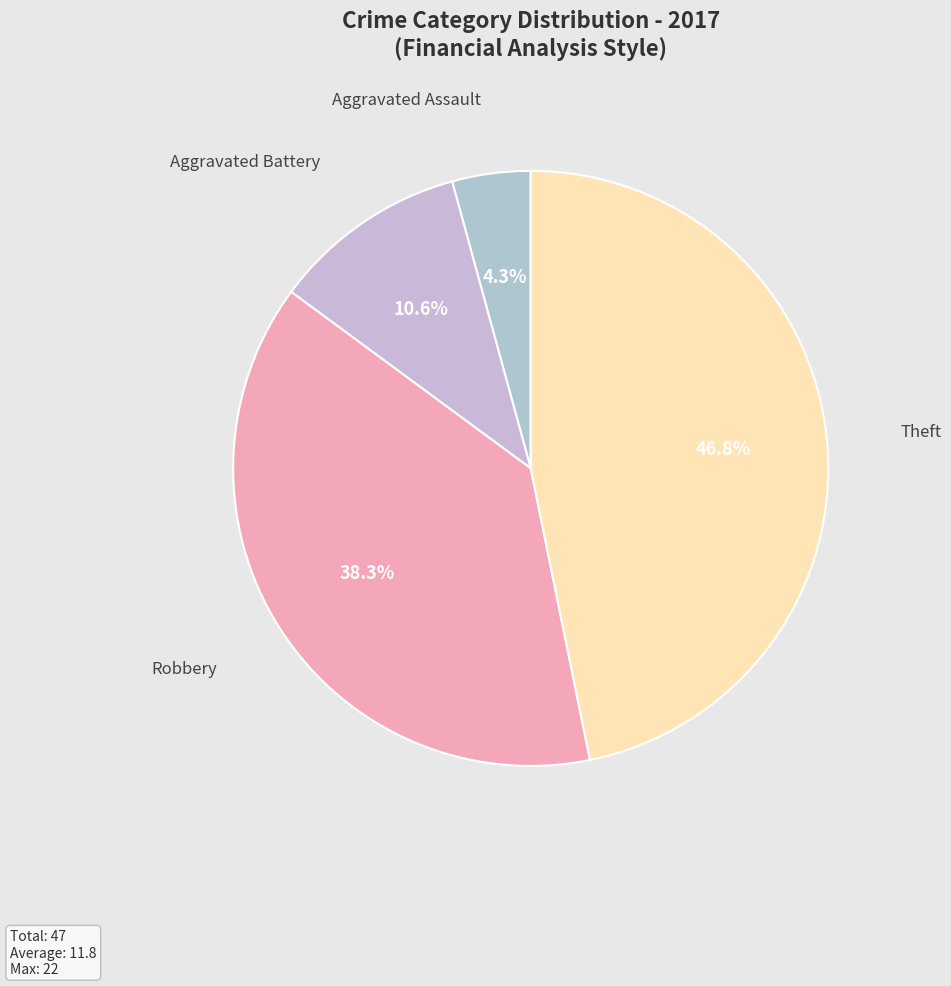

Rank the categories by value from lowest to highest.

Aggravated Assault, Aggravated Battery, Robbery, Theft